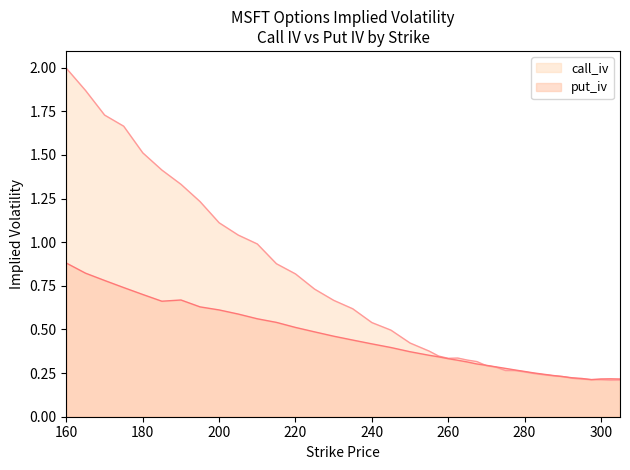

Which series has the widest spread of values?

call_iv